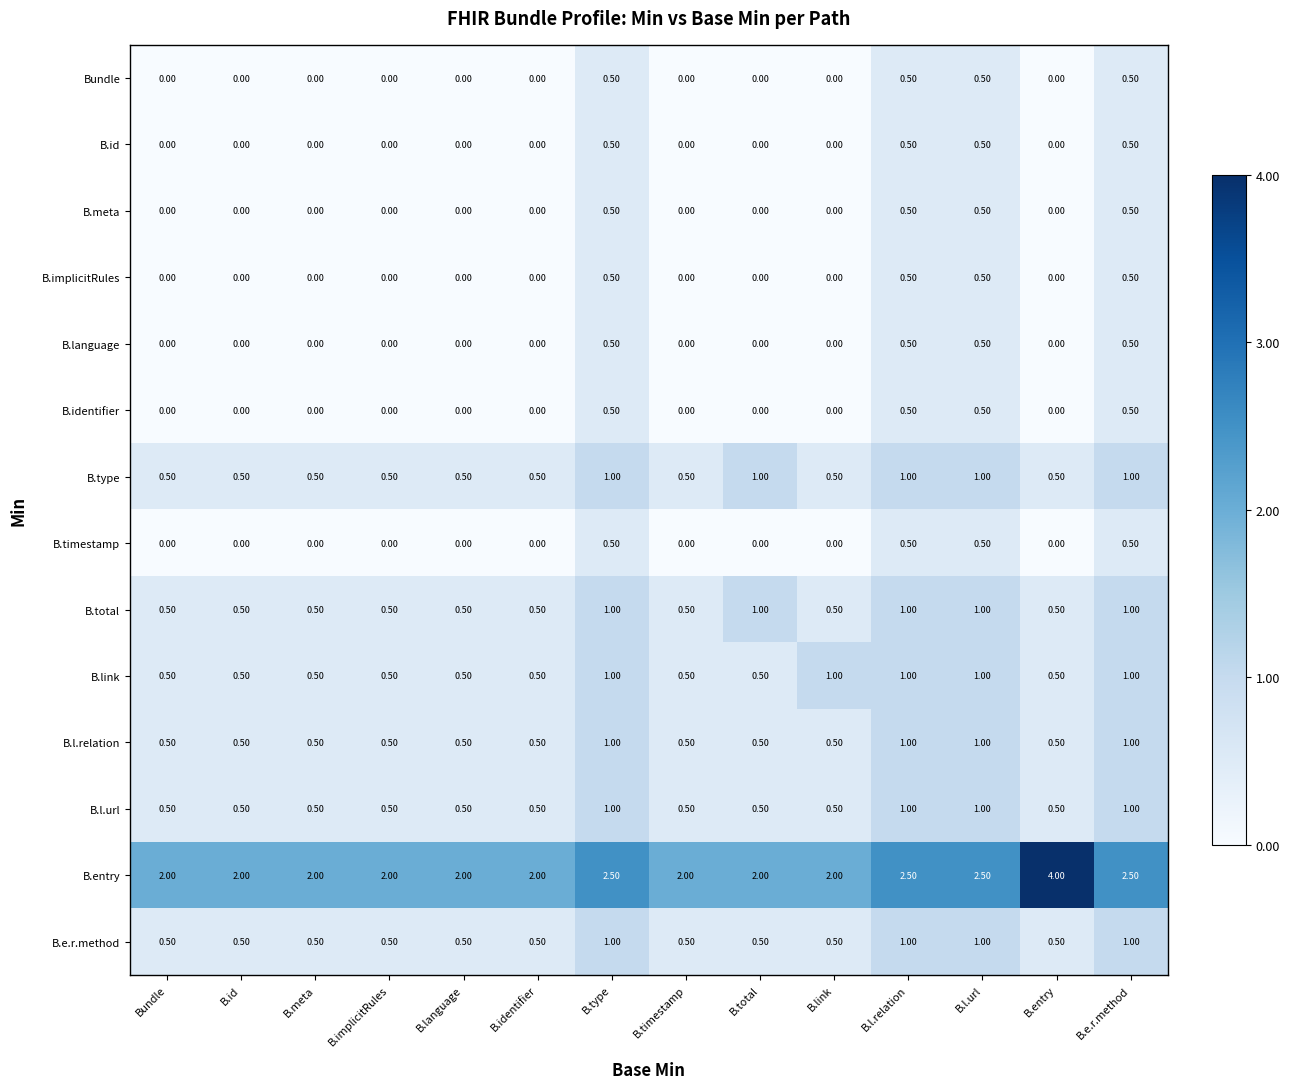

What is the difference between the second highest and minimum values in the B.entry series?

0.5